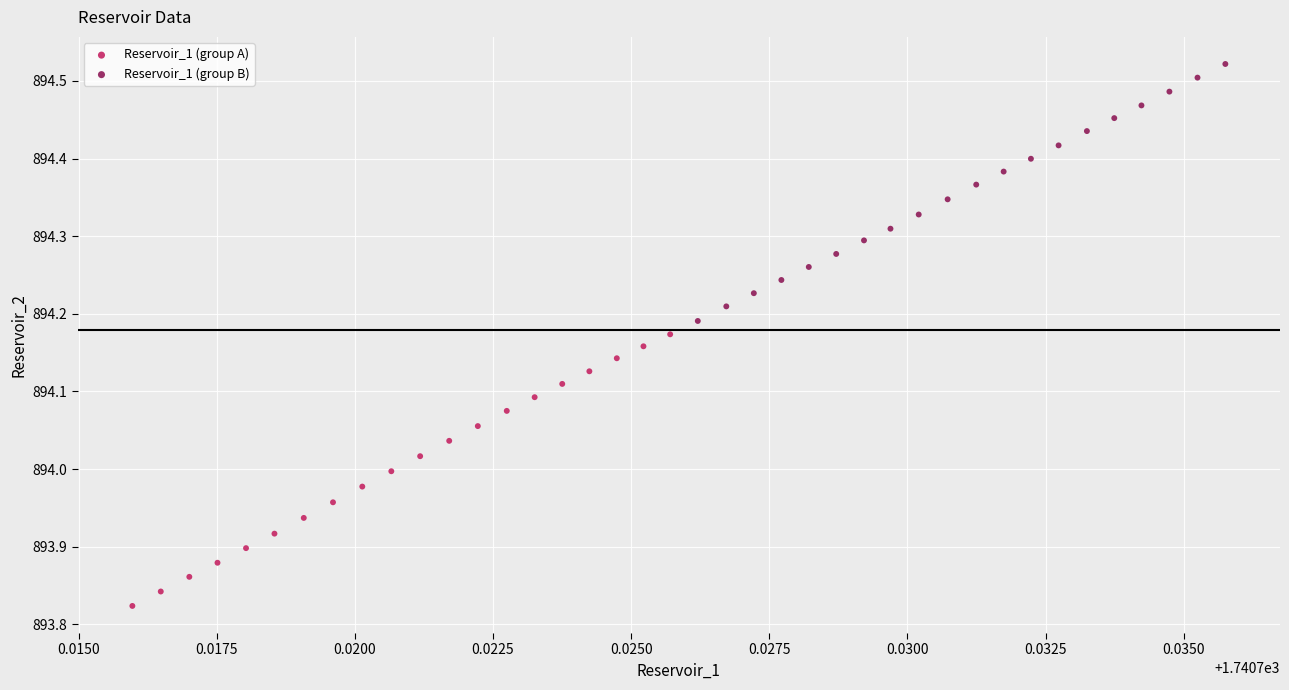

Which series has the largest Y range (max minus min)?

Reservoir_1 (group A)